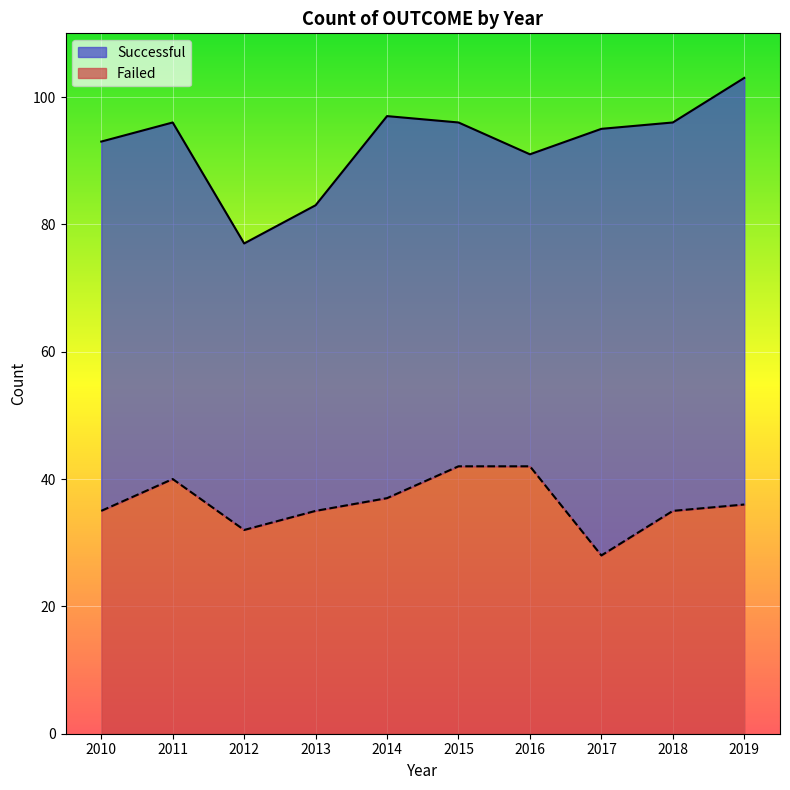

What is the total value across all series at 2018?

96